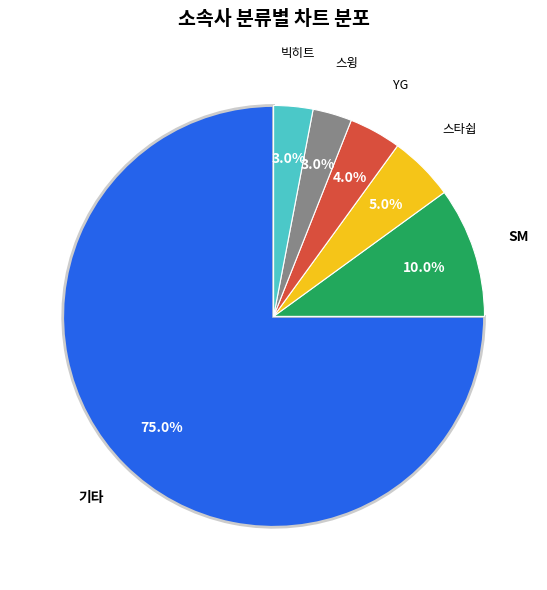

Approximately how many times larger is the value at SM compared to 스타쉽?

2.0